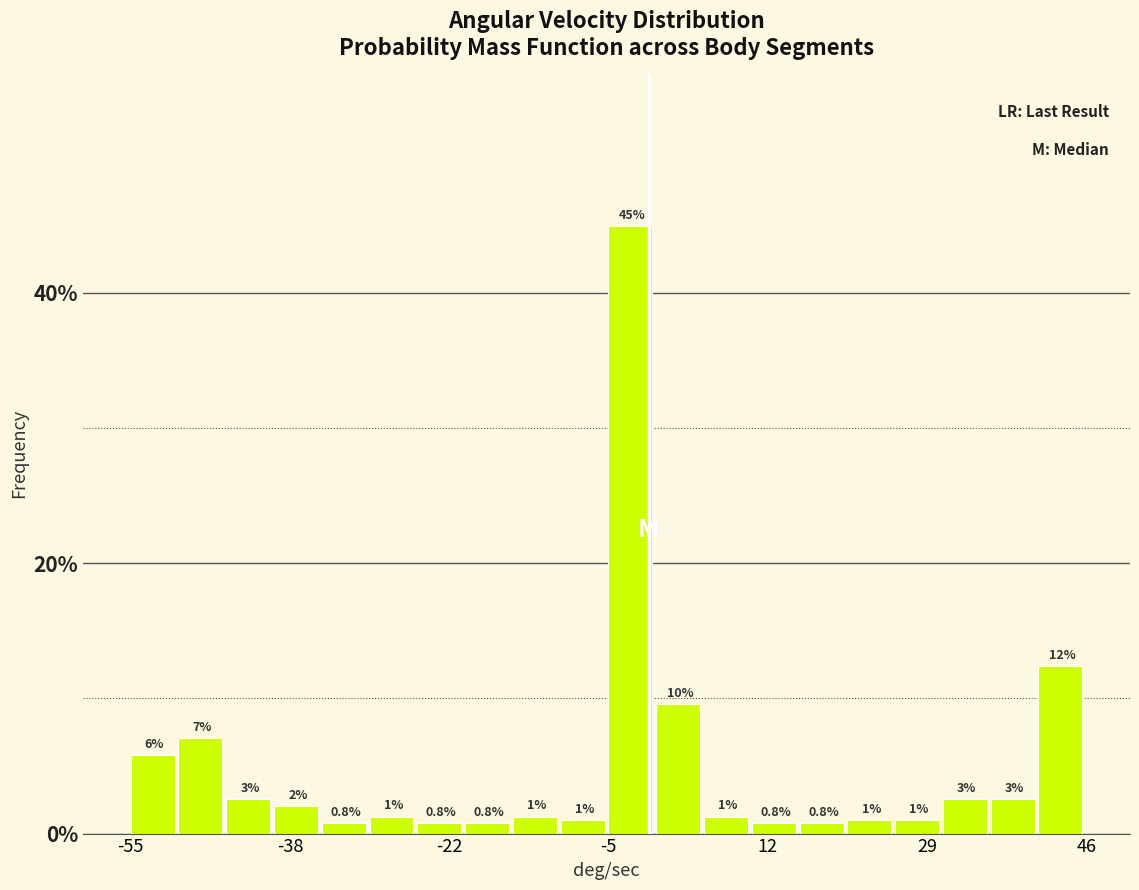

Read against the x-axis, roughly where is the centre of the tallest bar?

-2